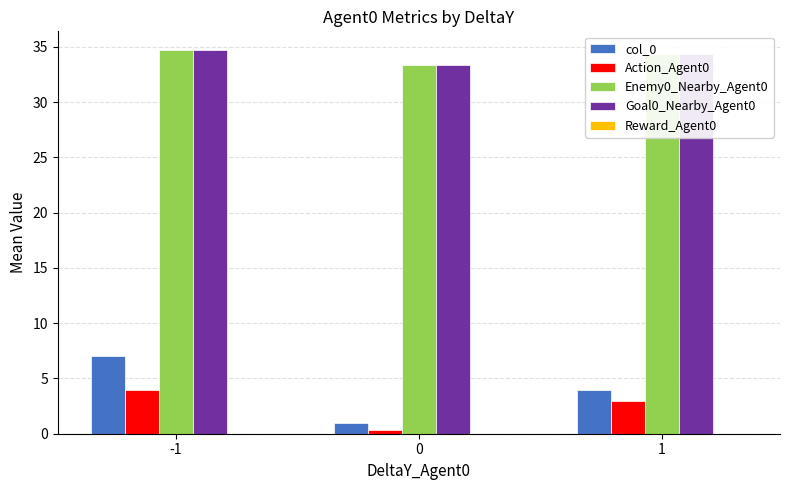

What is the total value across all series at -1?

80.3